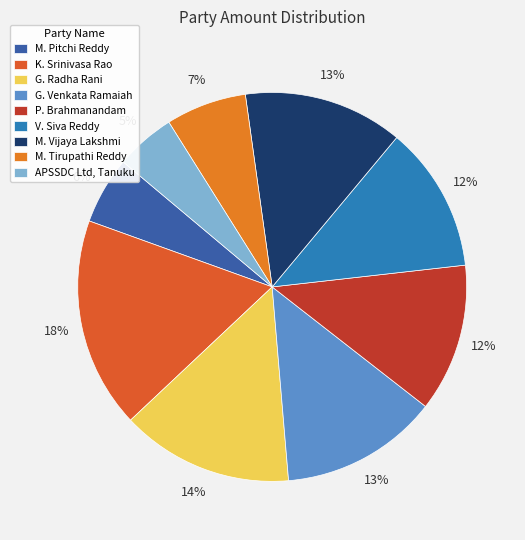

To the nearest percent, what portion does M. Tirupathi Reddy represent?

7%